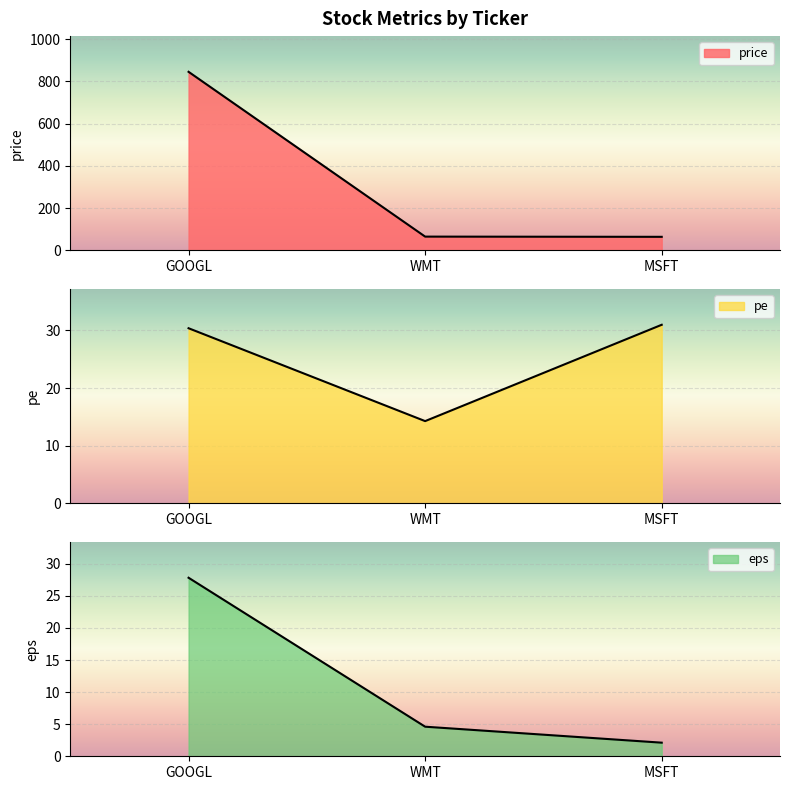

Reading right to left, transcribe all the data shown in this chart.

price: MSFT=64.0	WMT=65.0	GOOGL=845.0
pe: MSFT=31.0	WMT=14.3	GOOGL=30.4
eps: MSFT=2.1	WMT=4.6	GOOGL=27.8